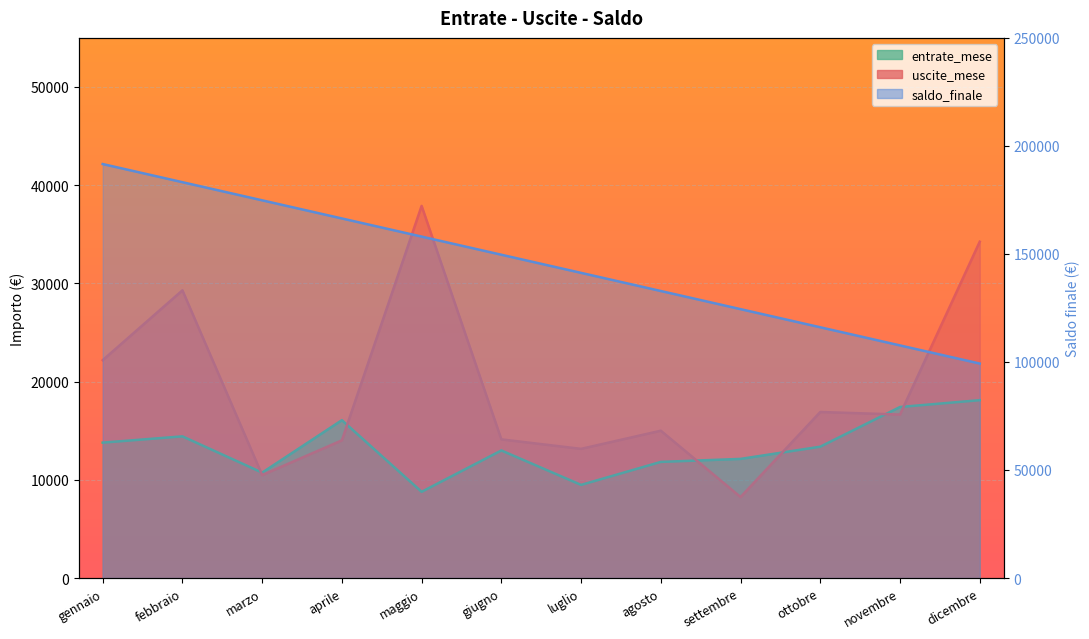

What is the average value?

145434.2